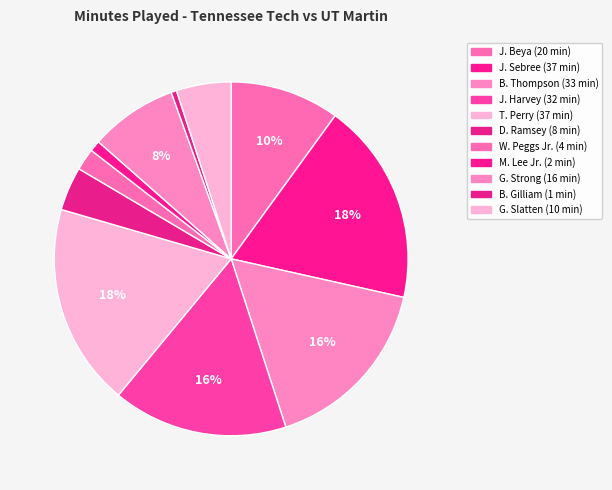

How many slices are in this pie chart?

11